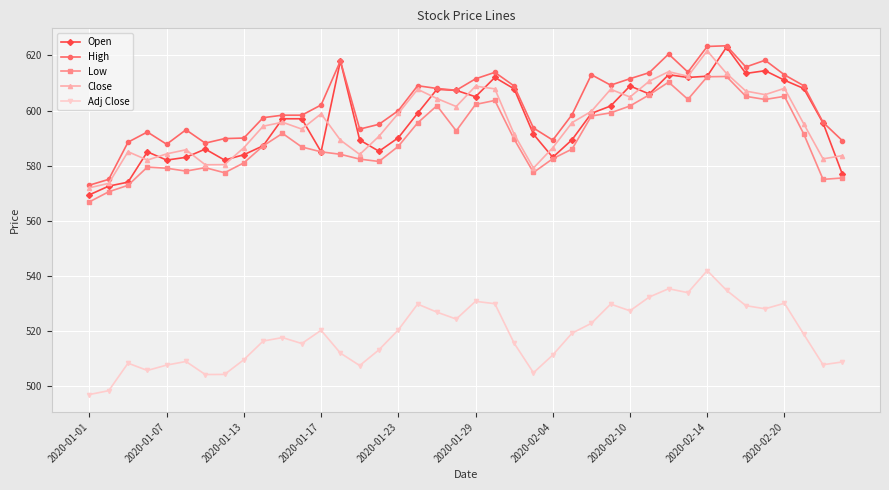

How many data points does each series have?

40